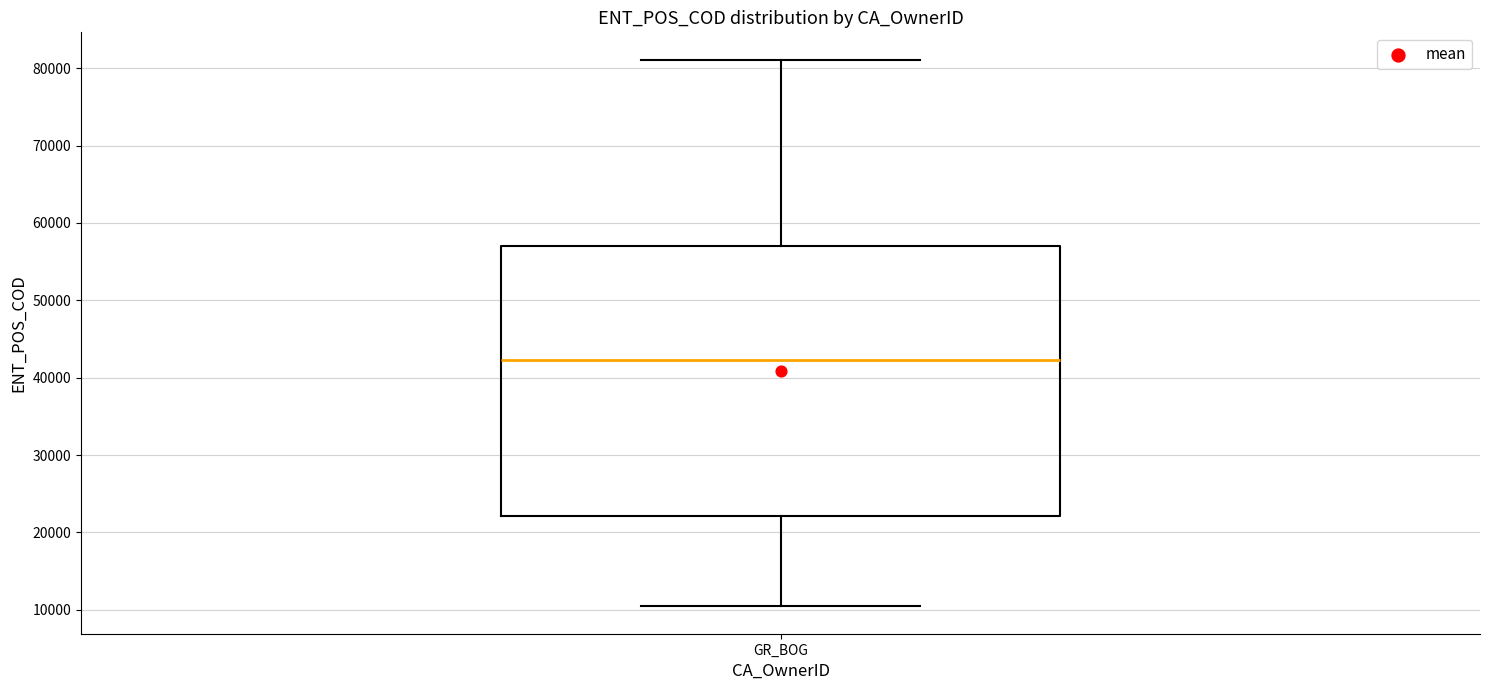

Where does the median line of the box for GR_BOG sit on the y-axis? The values are not printed on the chart, so give them approximately, as read against the axis.

42000